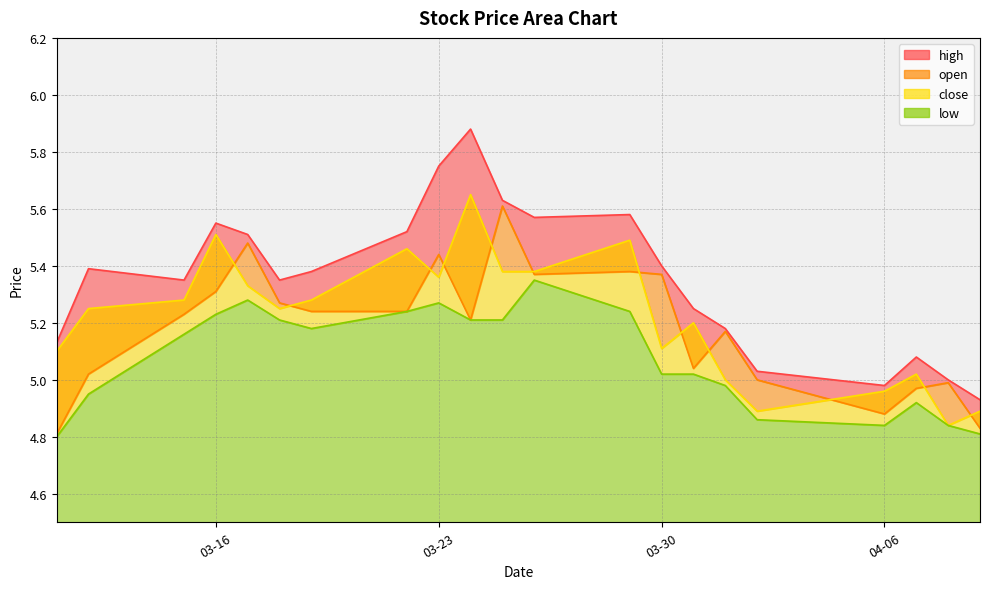

The close series shows 5.2 at 2021-03-31. True or false?

True